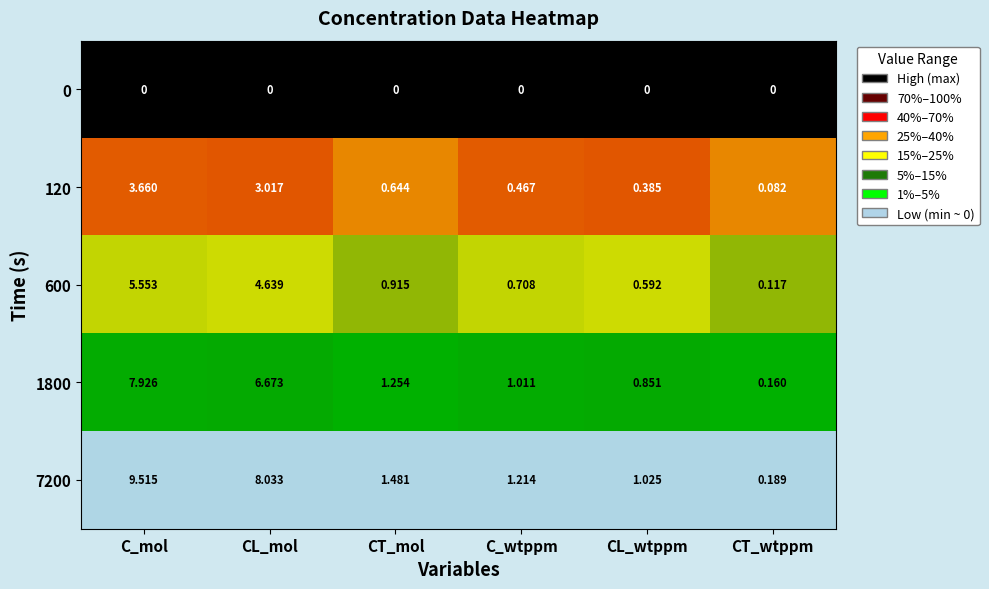

What is the total value across all series at C_mol?

26.7